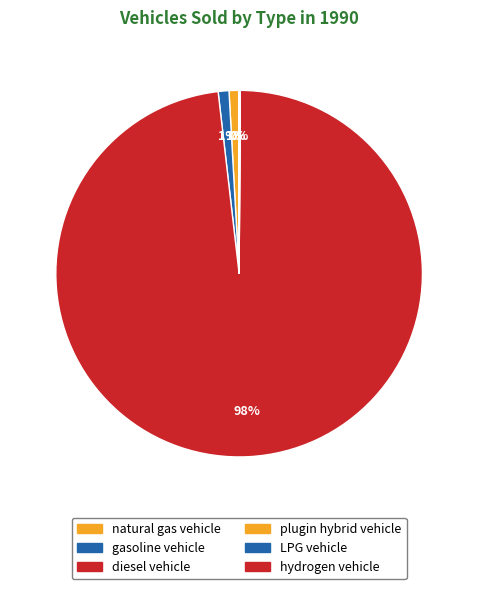

How many slices are in this pie chart?

6